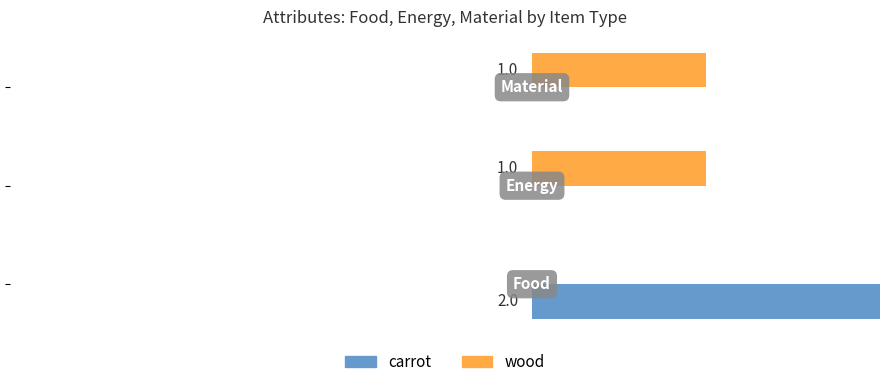

Are the bars grouped side by side (vs. stacked)?

Yes